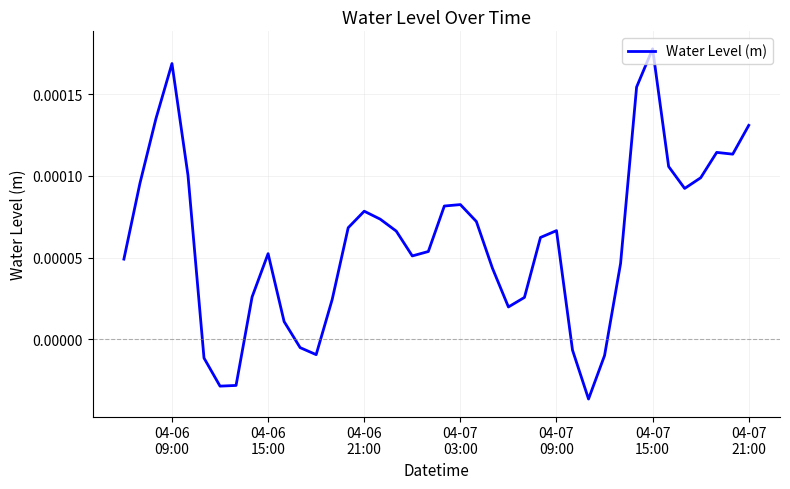

How many lines are shown in the chart?

1